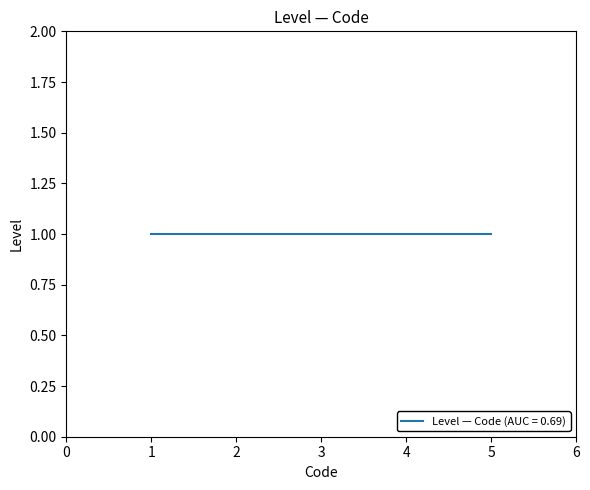

At which label is the value closest to 3?

1